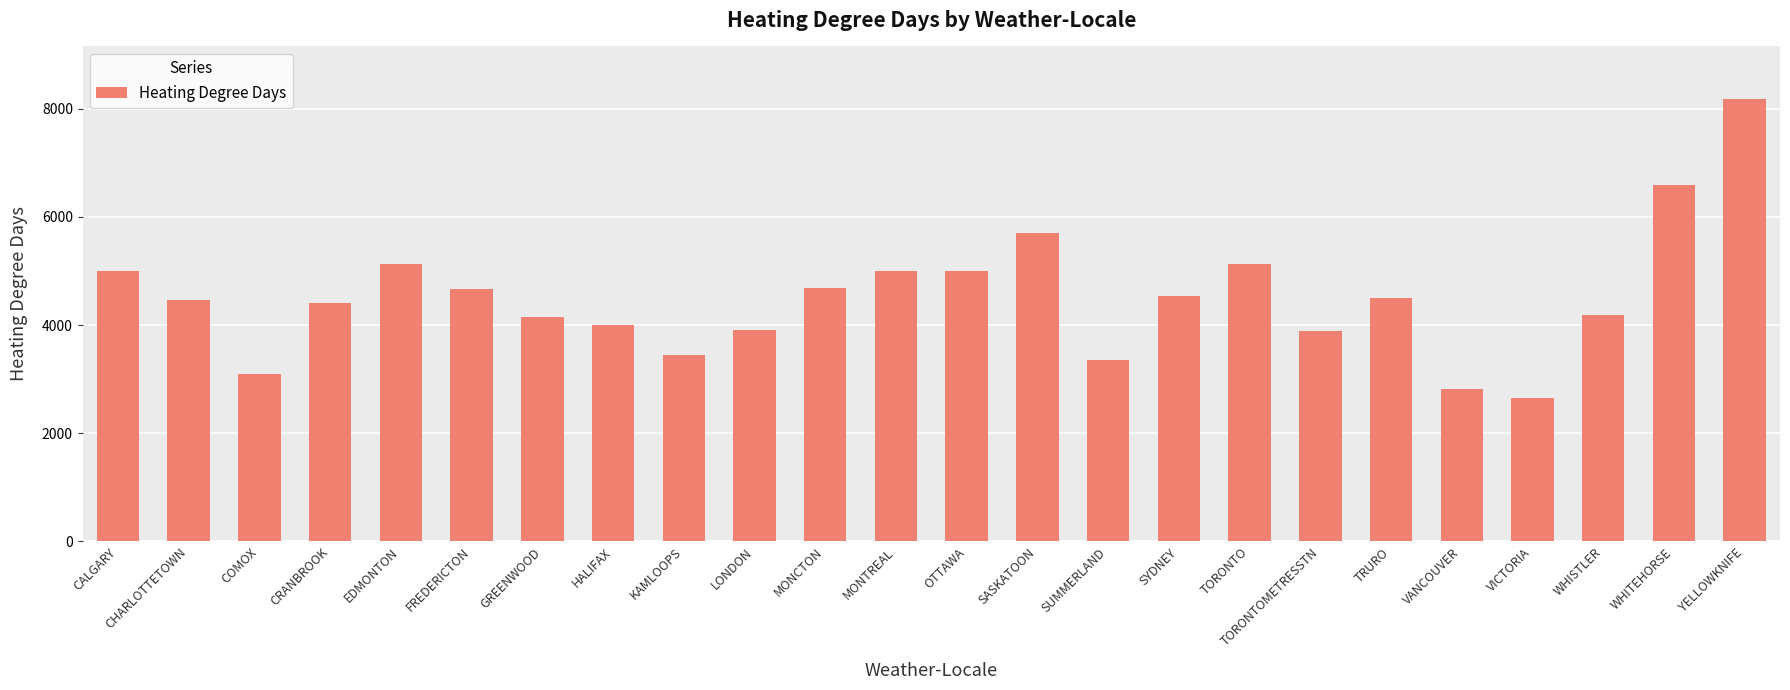

What is the label of the 6th bar from the right?

TRURO